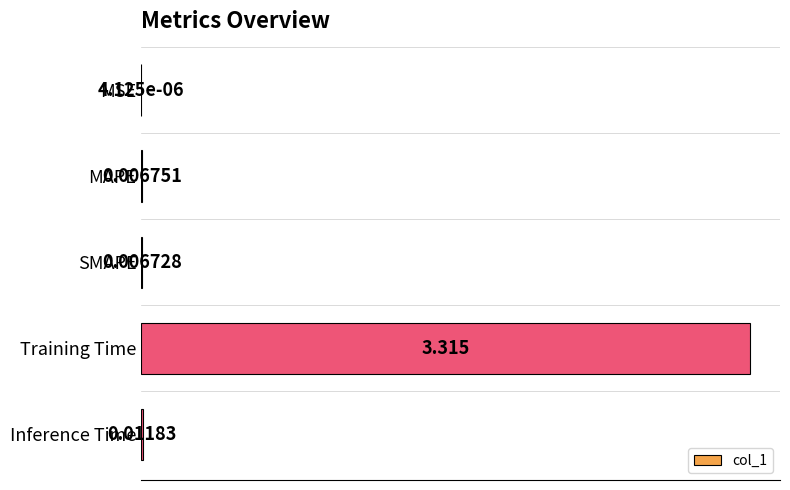

Which category has the highest value across all series?

Training Time